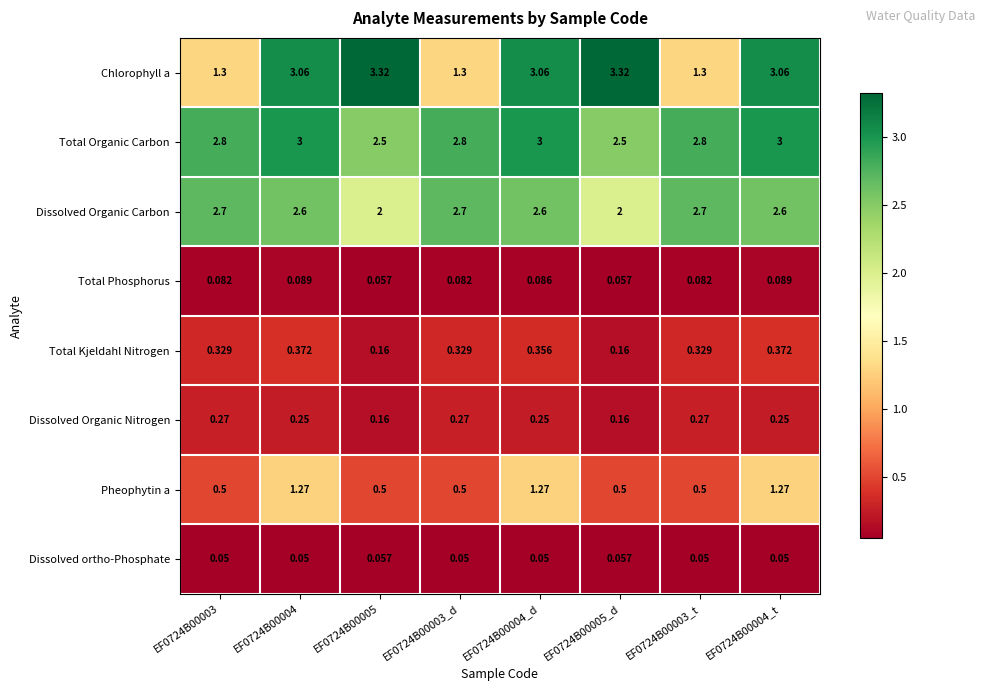

Which series has the largest total across all categories?

Total Organic Carbon